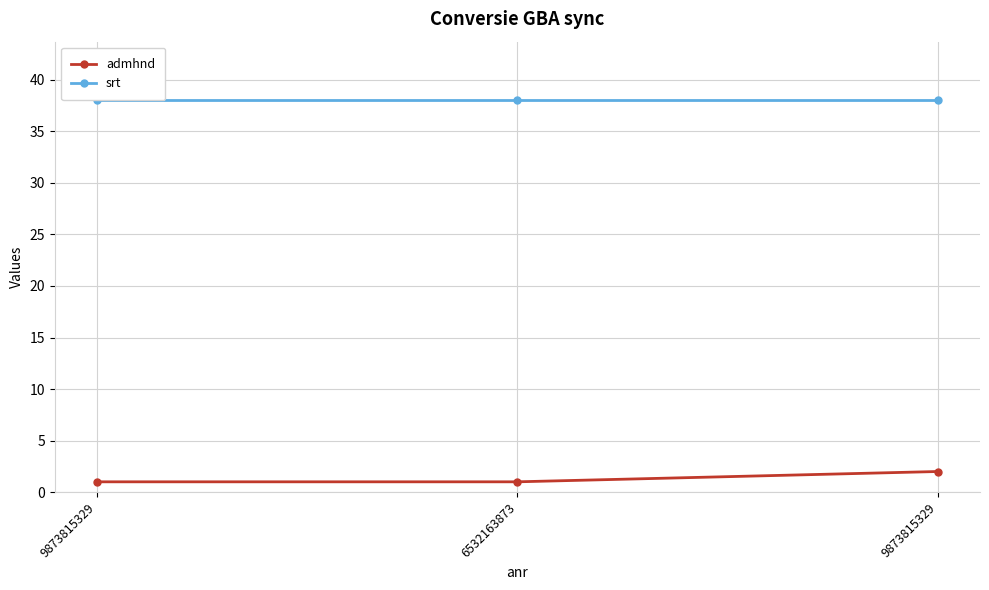

What are all the series names shown in the legend?

admhnd, srt